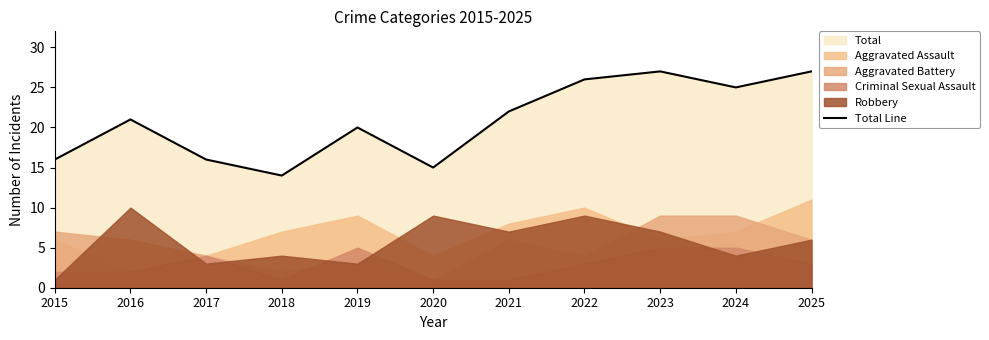

What is the approximate value at 2018?

14